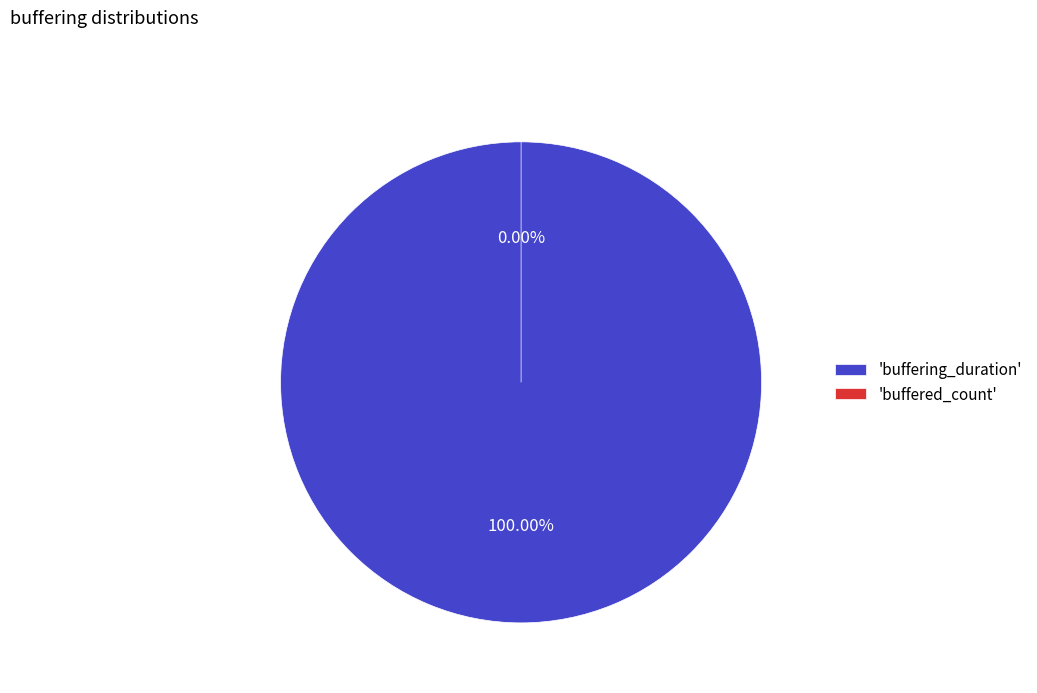

Does buffering_duration account for over 50% of the chart?

Yes